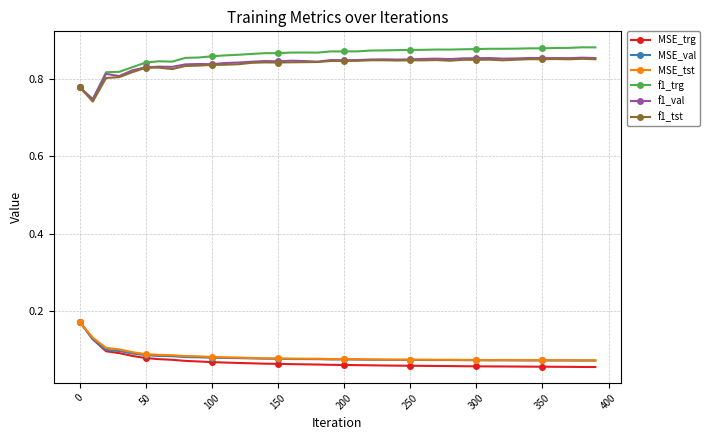

At how many categories does at least one series exceed 0?

40